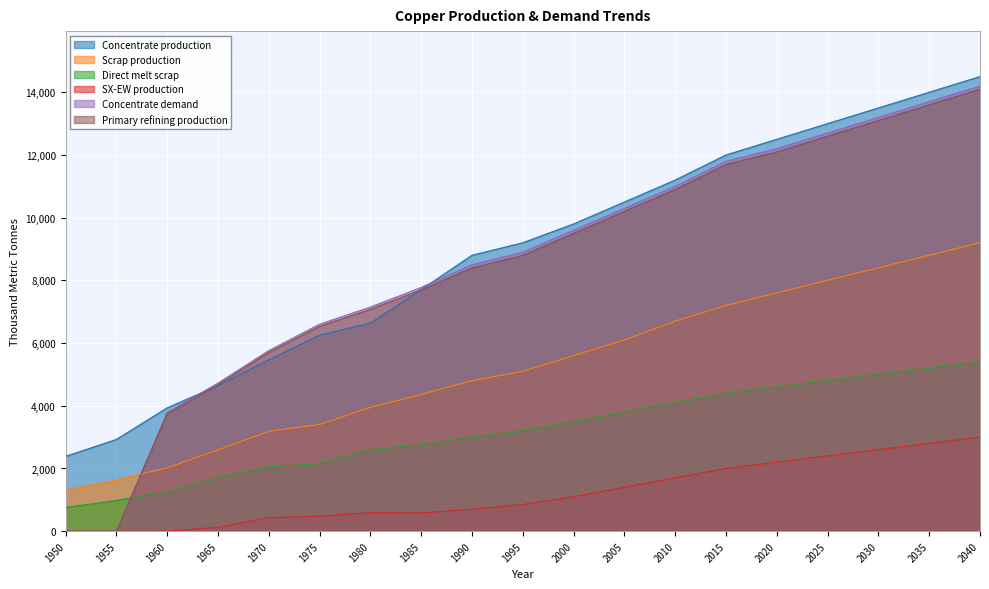

Which category has the highest value in the Primary refining production series?

2040